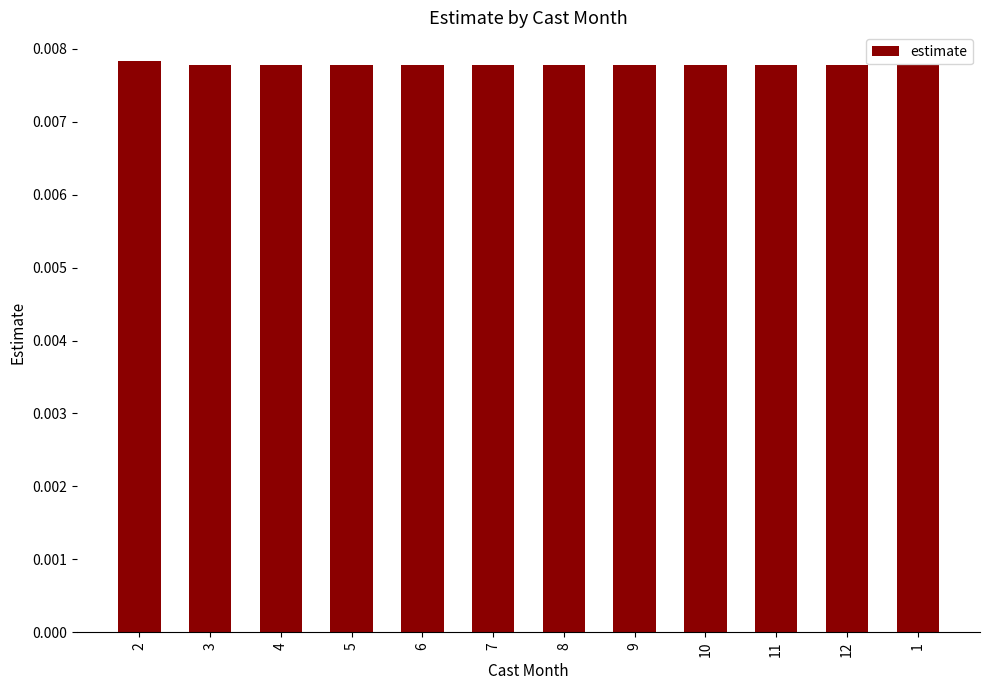

How many values are between 0 and 1?

12